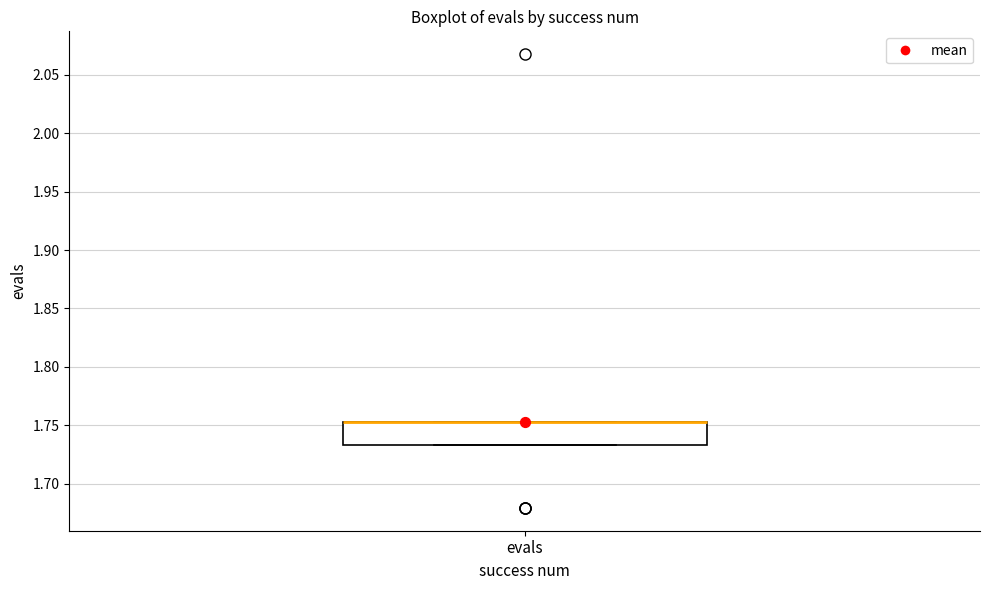

Transcribe this box plot: give where the median line is, the range the box spans, and where the two whiskers end, as read against the y-axis. The values are not printed on the chart, so give them approximately, as read against the axis.

median 1.755 (drawn on the box's upper edge), box 1.735 to 1.755, whiskers 1.735 to 1.755